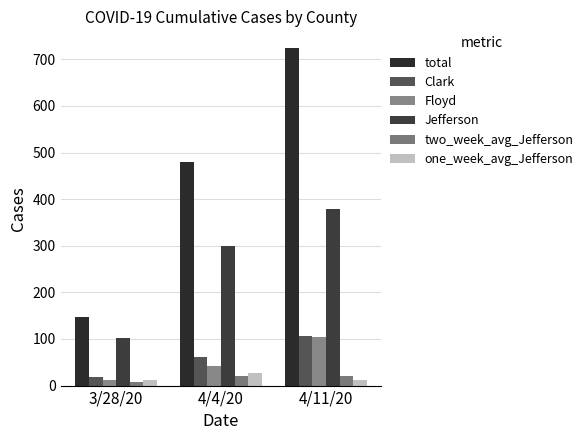

List the labels in order of Clark value, smallest first.

3/28/20, 4/4/20, 4/11/20